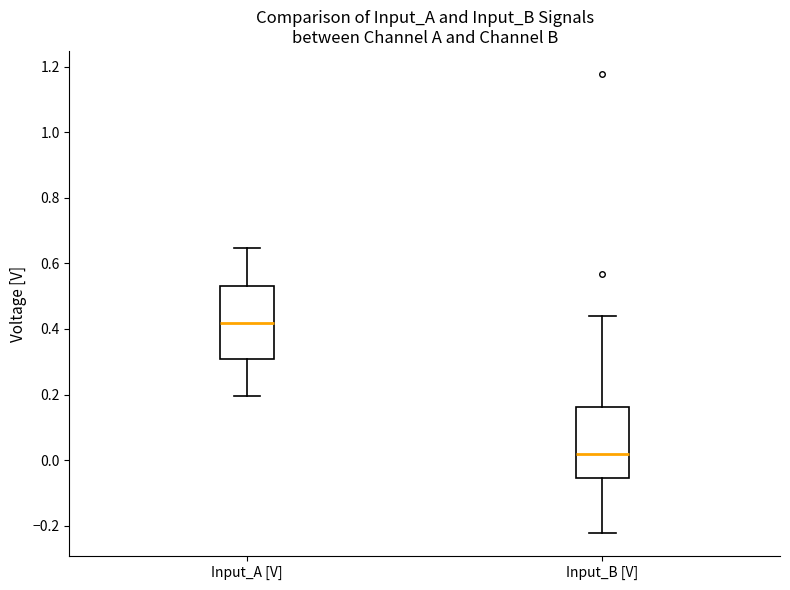

Reading left to right, transcribe this box plot: for each box, give where its median line is, the range the box spans, and where its two whiskers end, as read against the y-axis. The values are not printed on the chart, so give them approximately, as read against the axis.

Input_A [V]: median 0.42, box 0.30 to 0.54, whiskers 0.20 to 0.64
Input_B [V]: median 0.02, box -0.06 to 0.16, whiskers -0.22 to 0.44